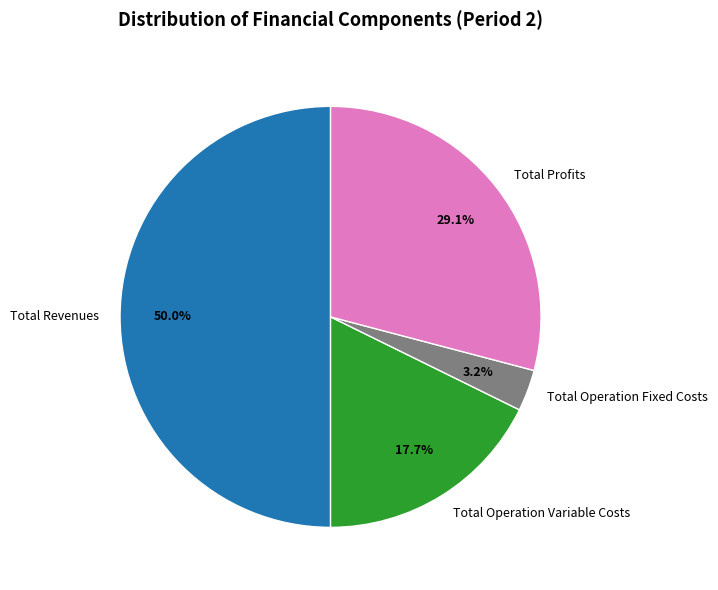

Does Total Operation Variable Costs account for over 50% of the chart?

No